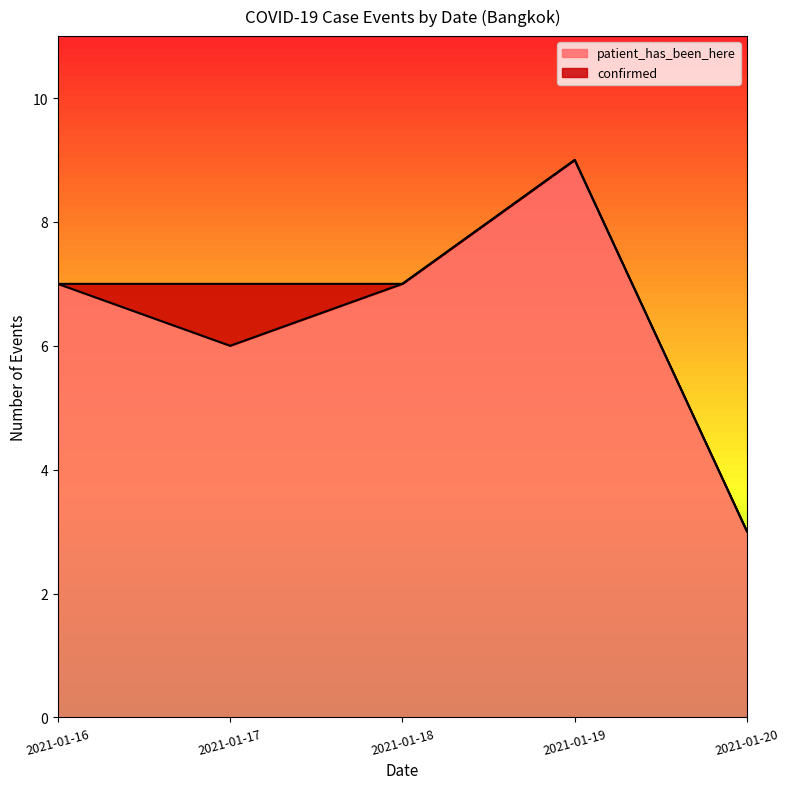

Read the value at 2021-01-19.

9